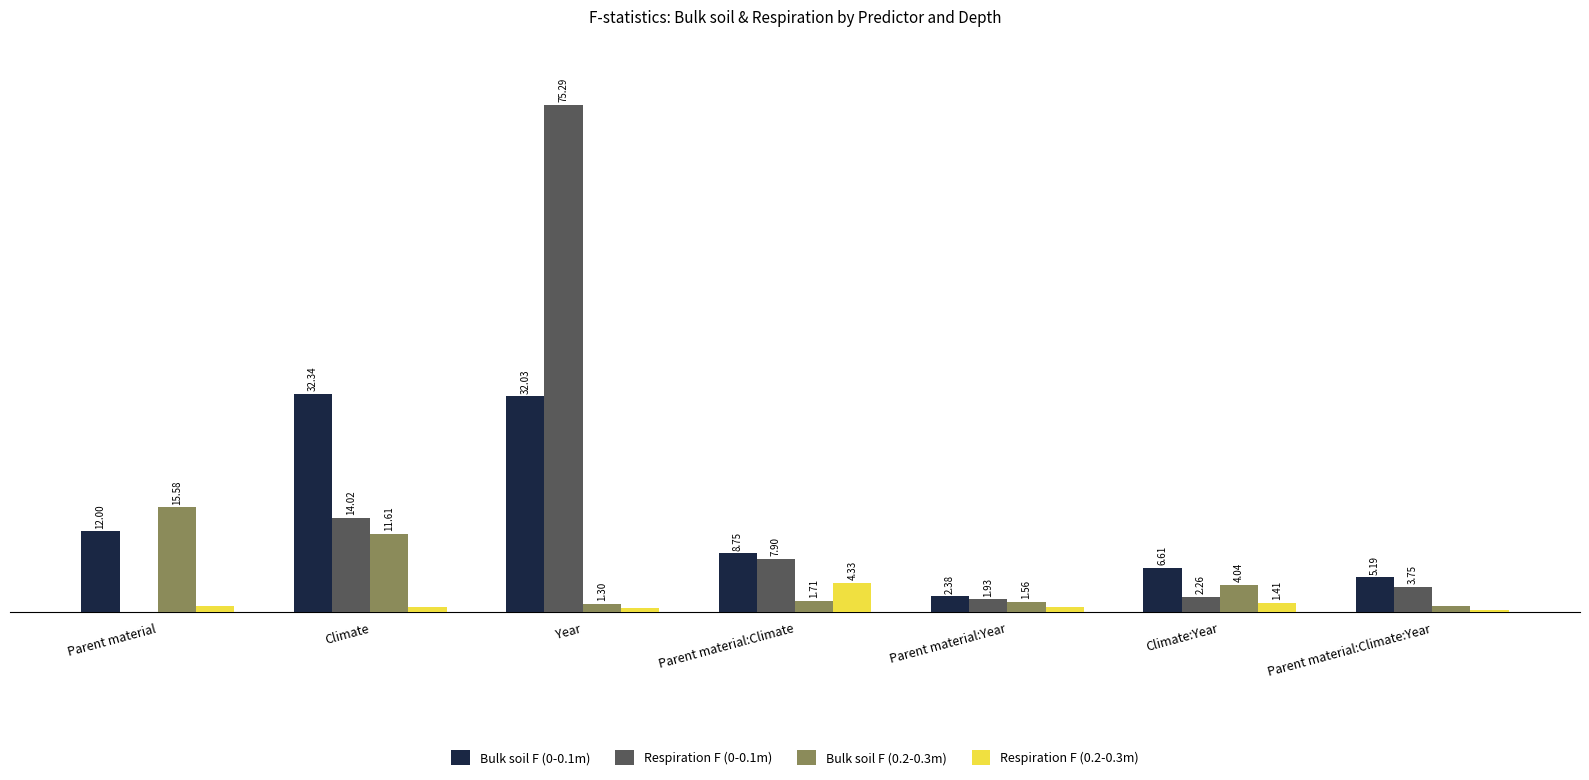

At which label does Respiration F (0-0.1m) reach its peak?

Year